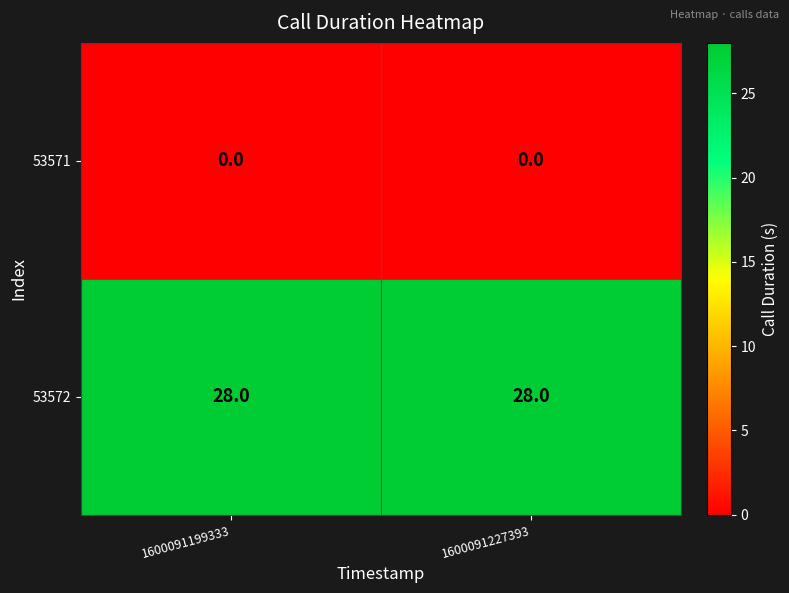

At 1600091227393, list the series in order from smallest to largest.

53571, 53572